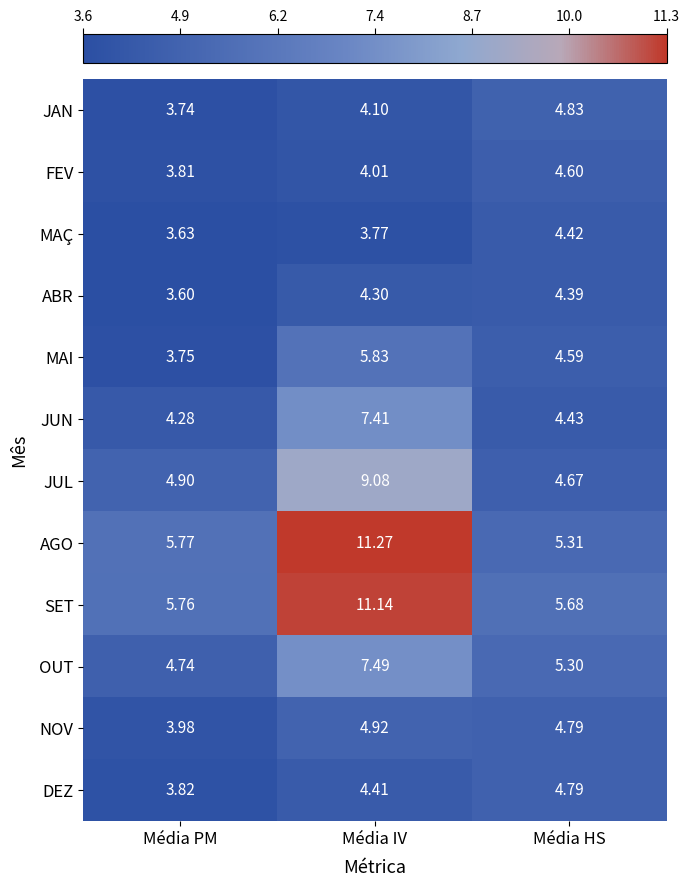

Which series has the largest range (max minus min)?

AGO